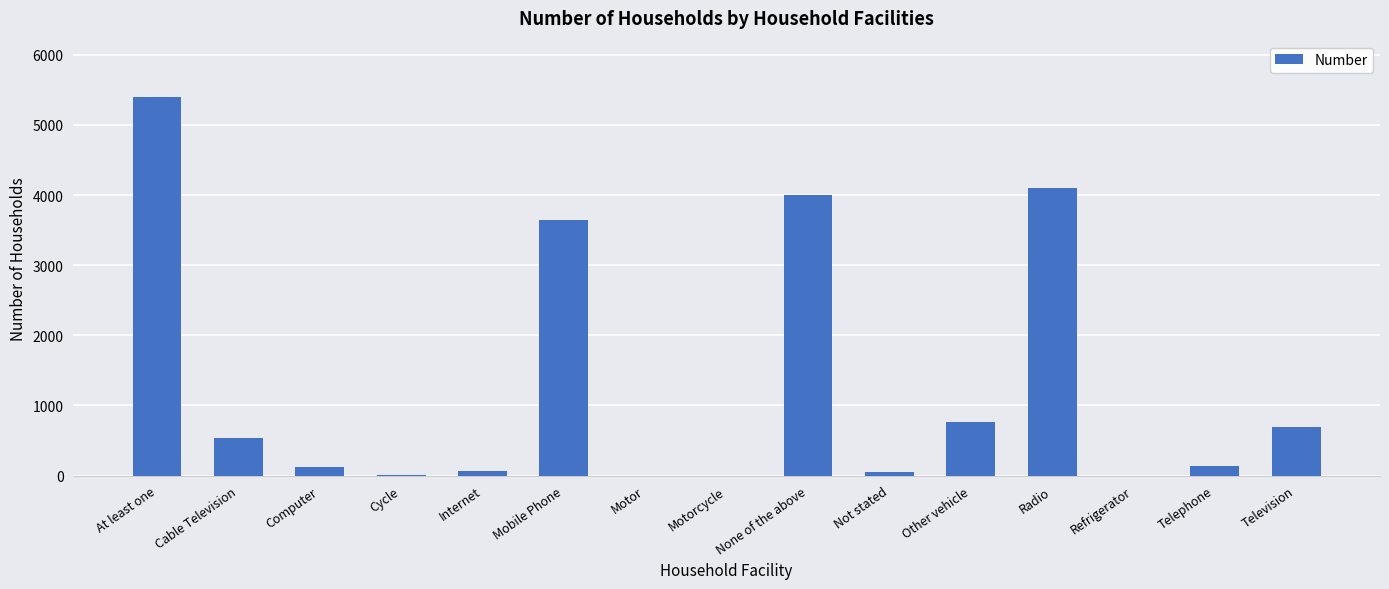

Are the bars horizontal?

No